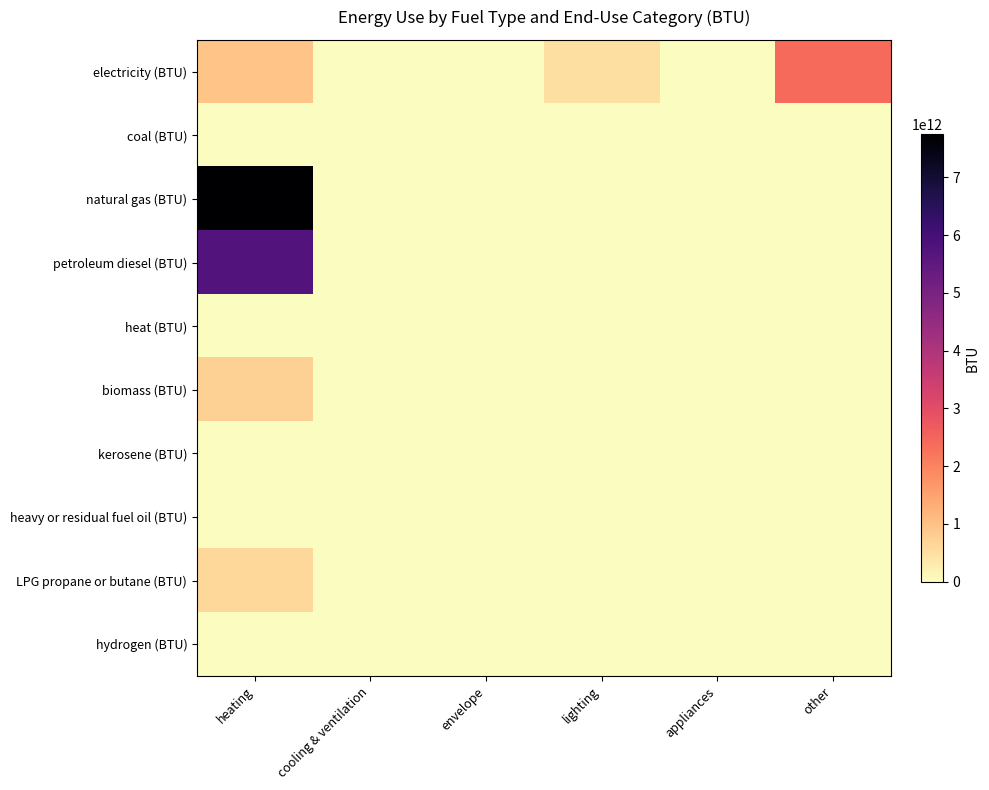

Which series has the largest total across all categories?

natural gas (BTU)